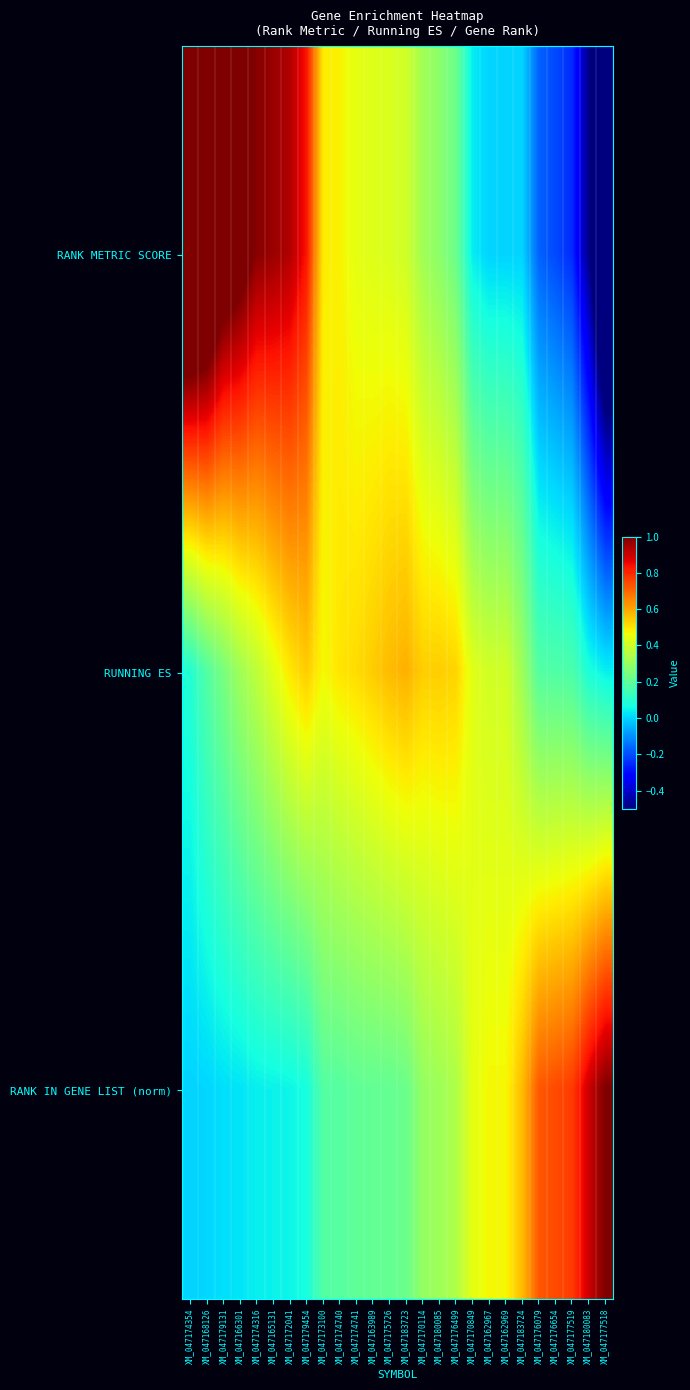

List the series in order of their peak value, highest first.

RANK METRIC SCORE, RANK IN GENE LIST (norm), RUNNING ES